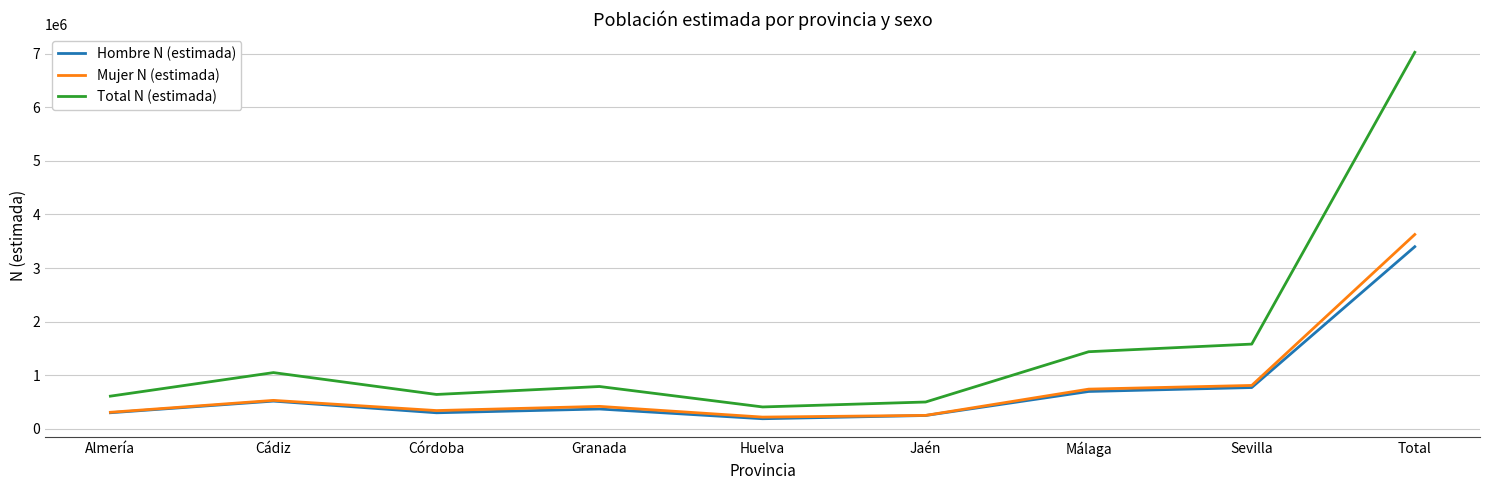

True or false: Mujer N (estimada) and Total N (estimada) intersect in this chart.

False